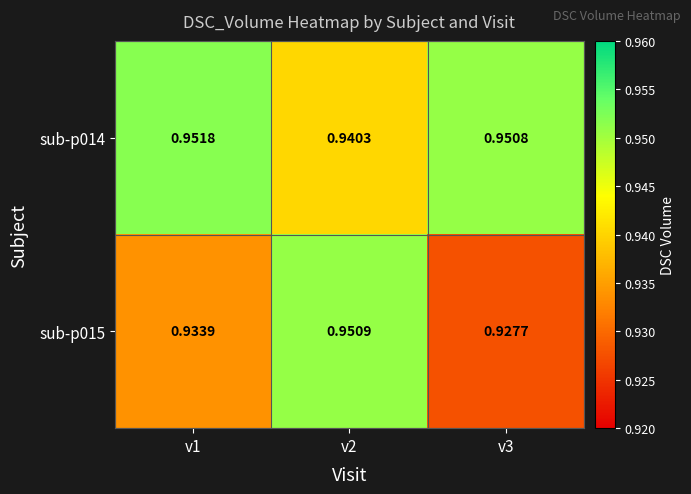

Is the value of sub-p014 at v1 greater than the value of sub-p015 at v2?

Yes